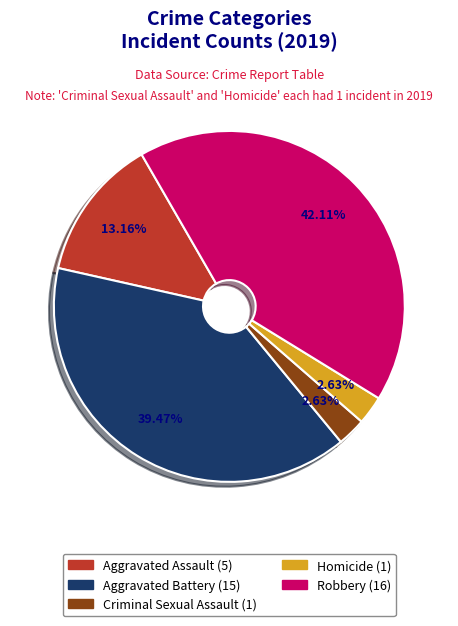

Does Aggravated Battery account for over 50% of the chart?

No